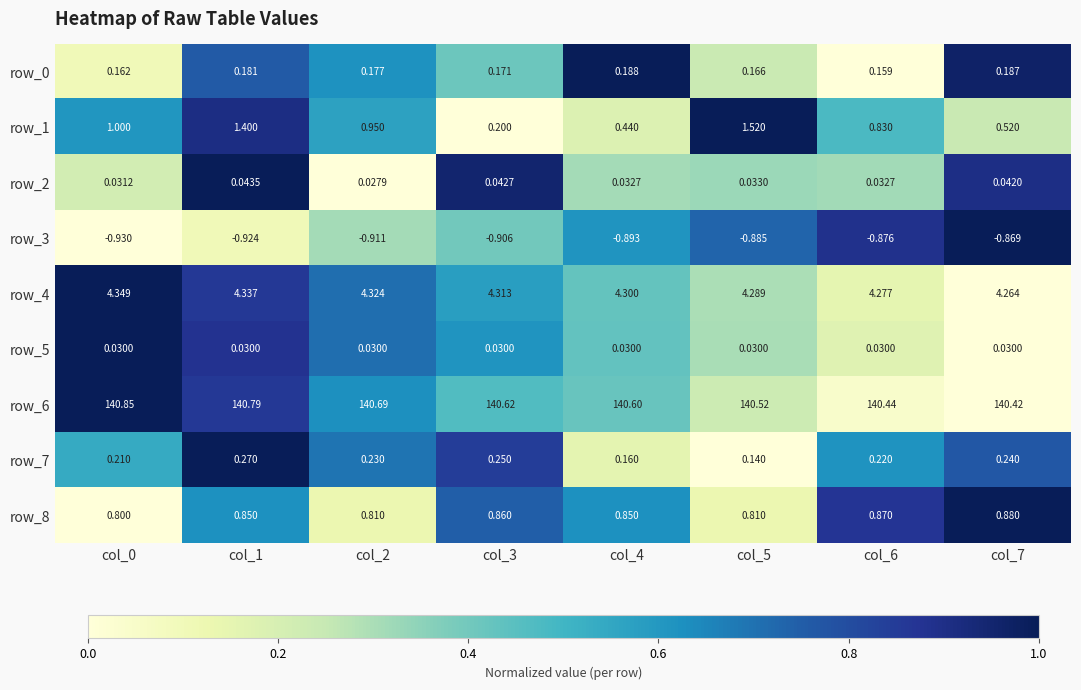

How many distinct data groups are displayed?

9